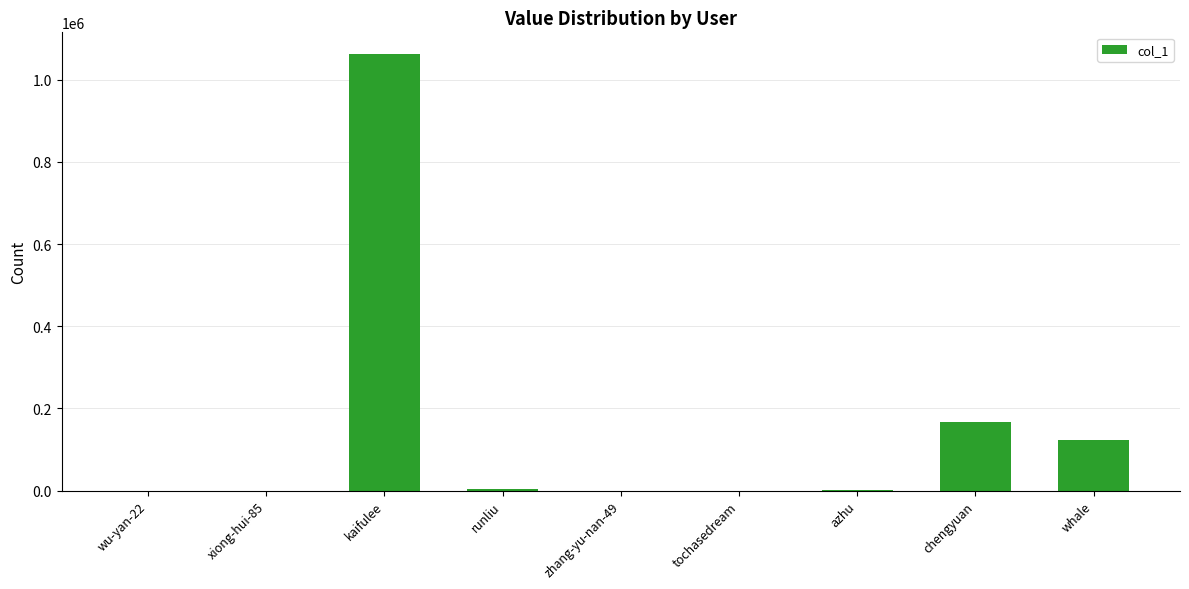

Where is the data nearest to the value 531074?

chengyuan